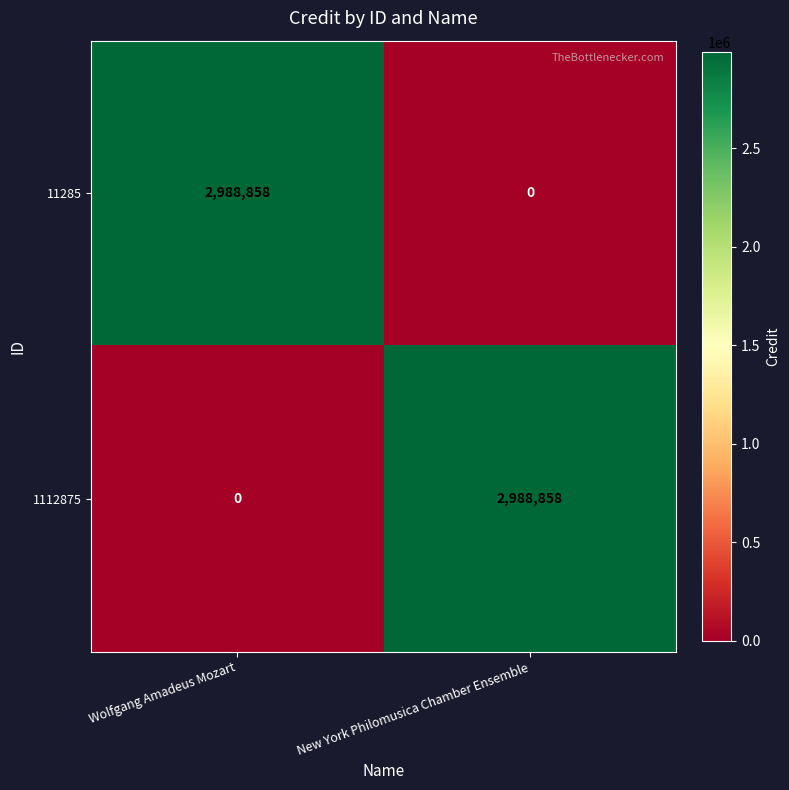

Reading left to right, what are all the values shown in this chart?

11285: 2988858	0
1112875: 0	2988858